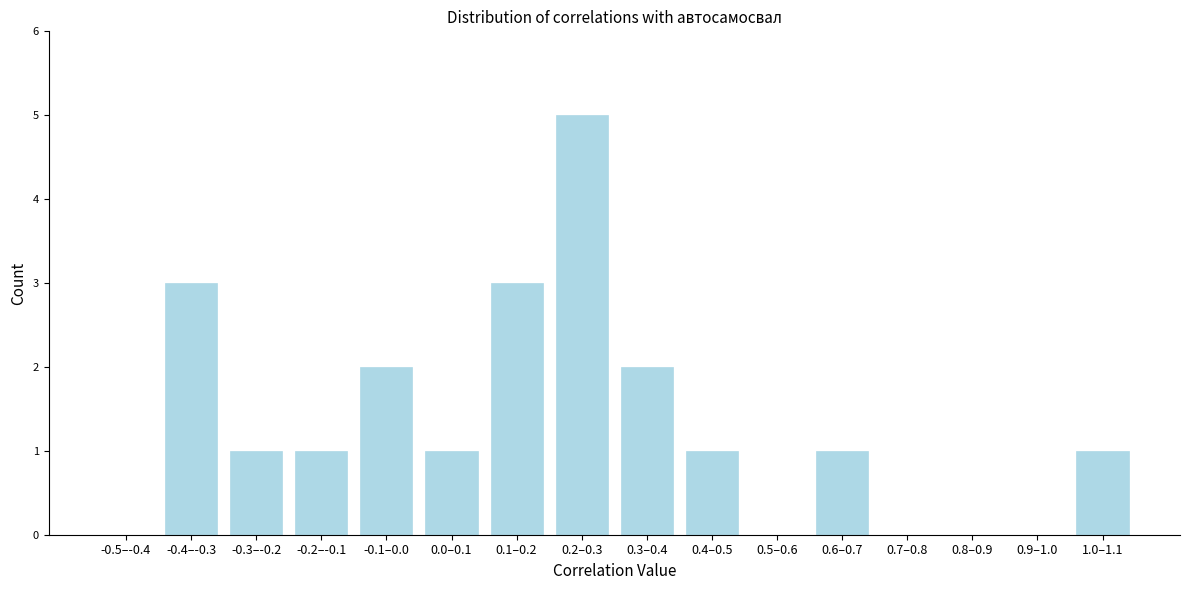

Reading right to left, extract all data points from this chart.

1.0–1.1=1	0.9–1.0=0	0.8–0.9=0	0.7–0.8=0	0.6–0.7=1	0.5–0.6=0	0.4–0.5=1	0.3–0.4=2	0.2–0.3=5	0.1–0.2=3	0.0–0.1=1	-0.1–0.0=2	-0.2–-0.1=1	-0.3–-0.2=1	-0.4–-0.3=3	-0.5–-0.4=0